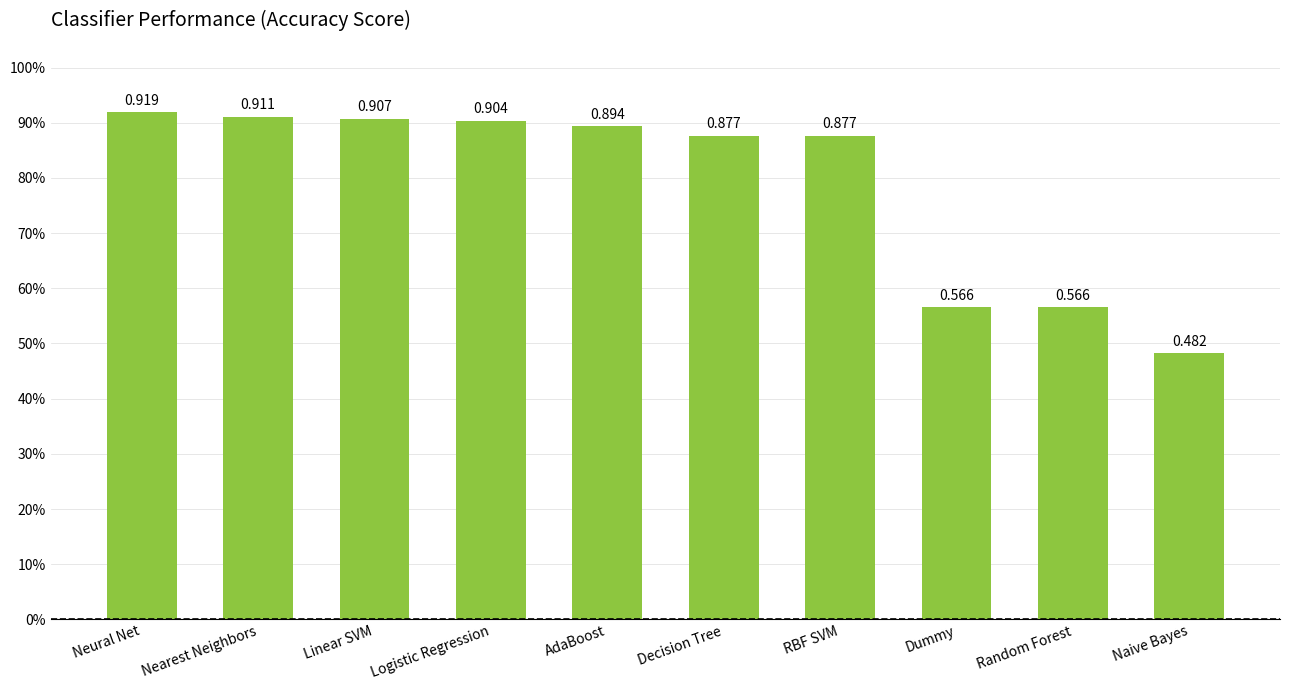

Read the value at Decision Tree.

0.9